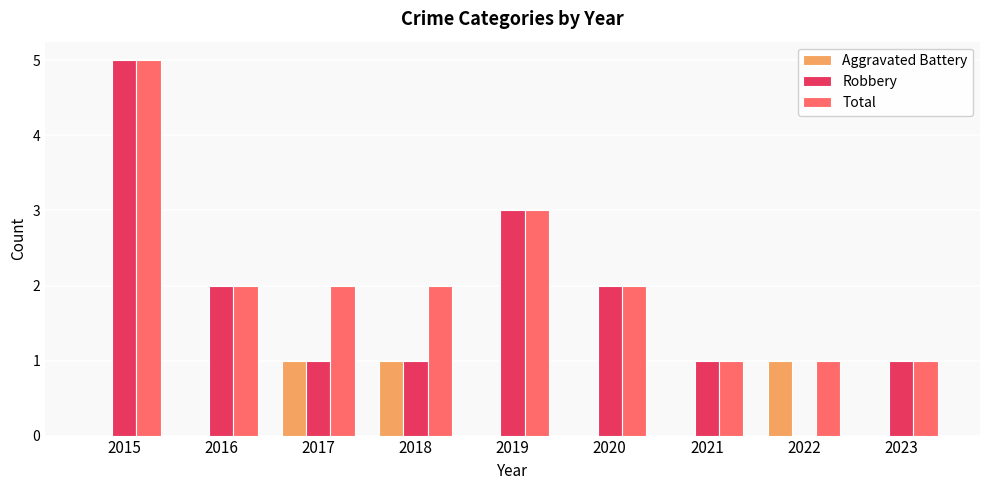

The value of Total at 2018 is 2. True or false?

True